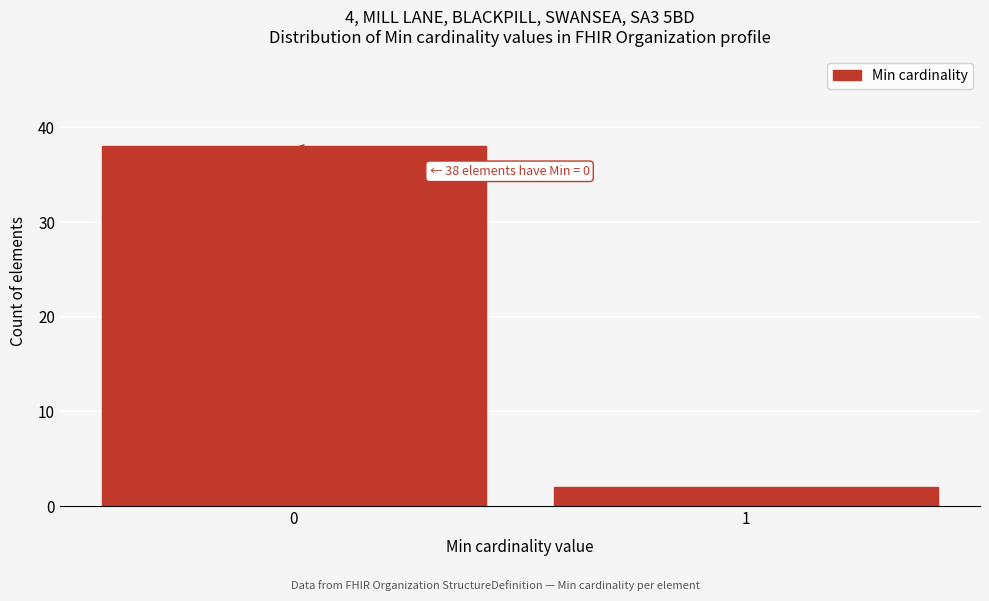

Reading left to right, extract all data points from this chart.

38	2